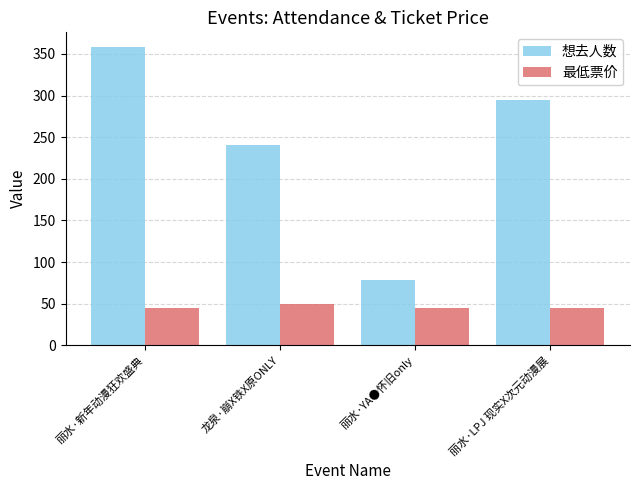

Reading right to left, what are all the values shown in this chart?

想去人数: 丽水·LPJ 现实X次元动漫展=295	丽水·YA●怀旧only=78	龙泉·崩X铁X原ONLY=241	丽水·新年动漫狂欢盛典=358
最低票价: 丽水·LPJ 现实X次元动漫展=45	丽水·YA●怀旧only=45	龙泉·崩X铁X原ONLY=50	丽水·新年动漫狂欢盛典=45